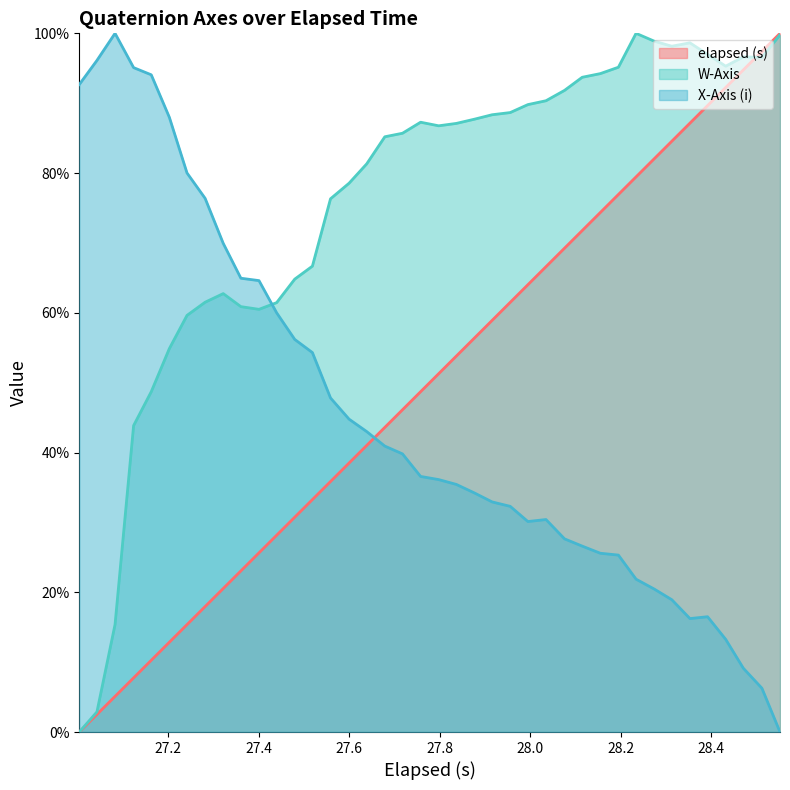

What are all the series names shown in the legend?

elapsed (s), W-Axis, X-Axis (i)